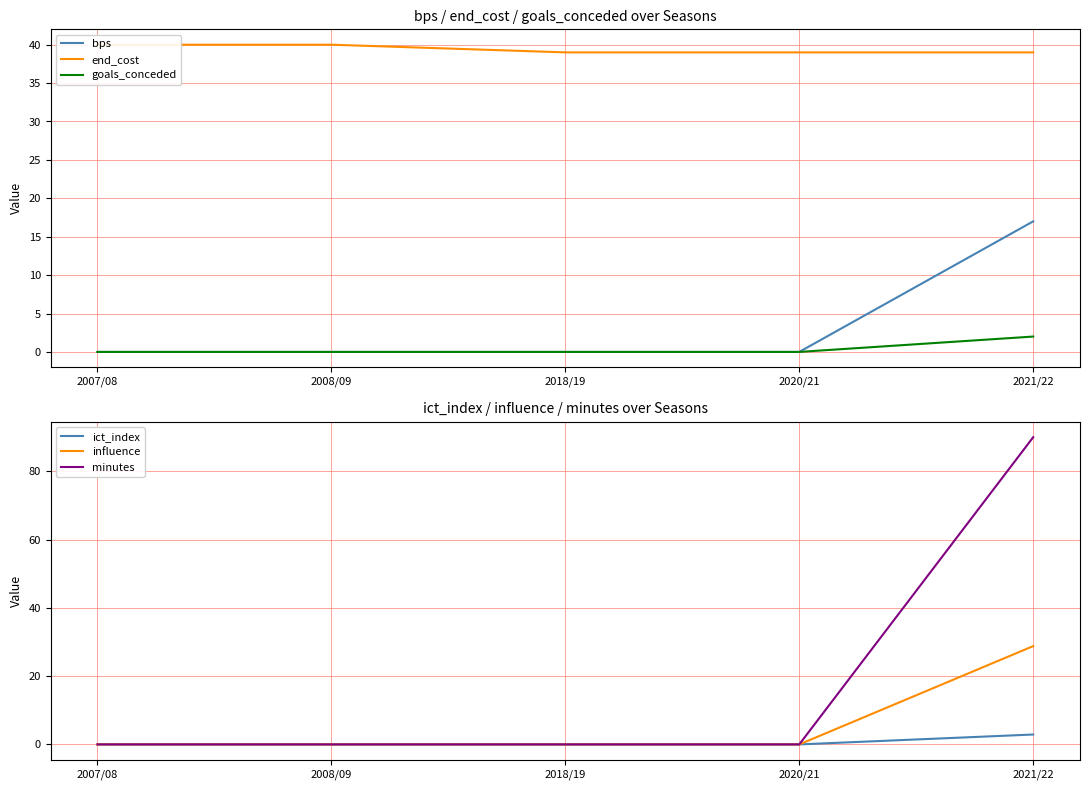

What is the sum of all minutes values?

90.0